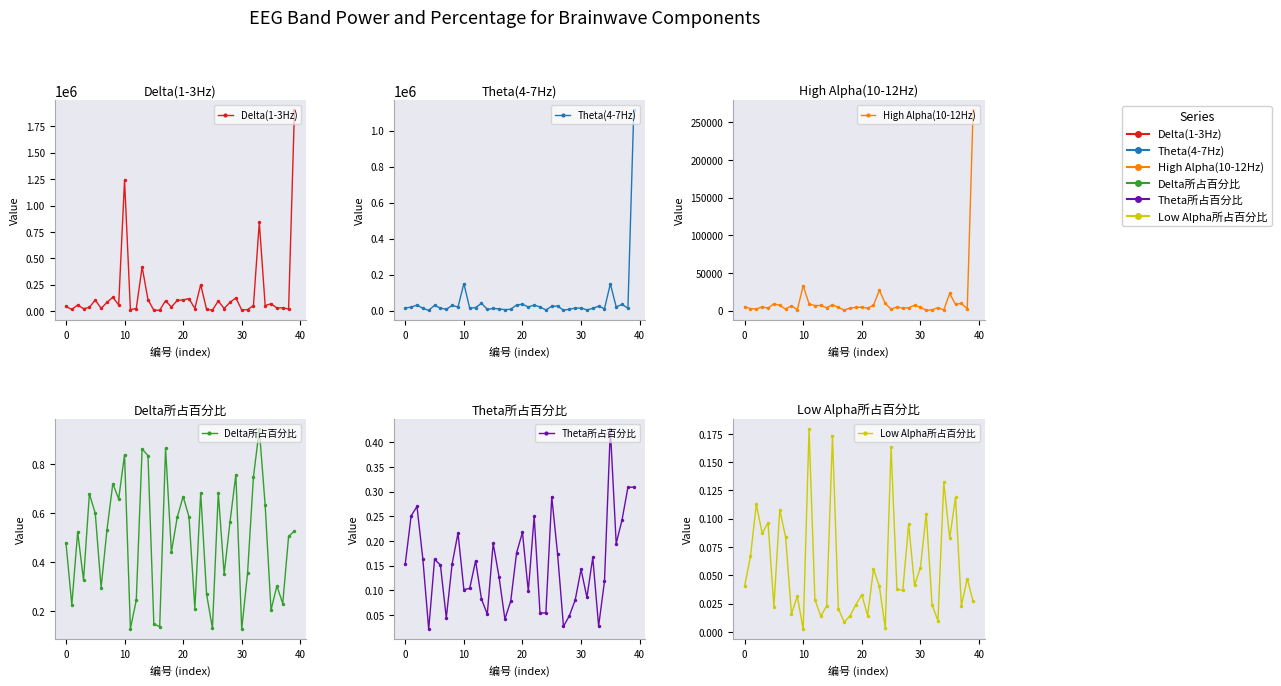

What is the spread (max minus min) of values at 9?

59790.0